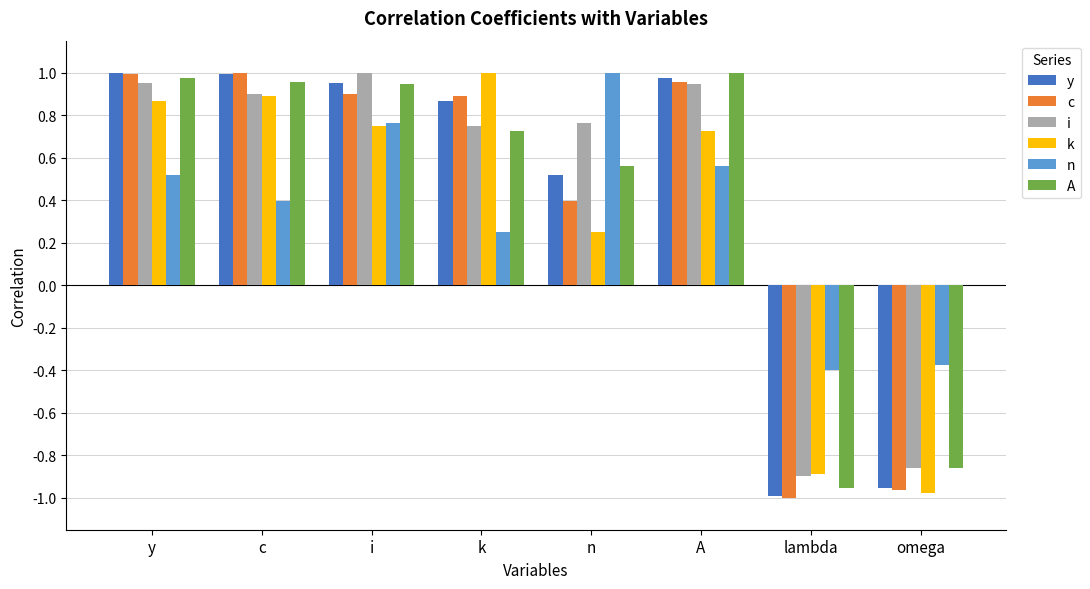

At which label does c first exceed 0?

y